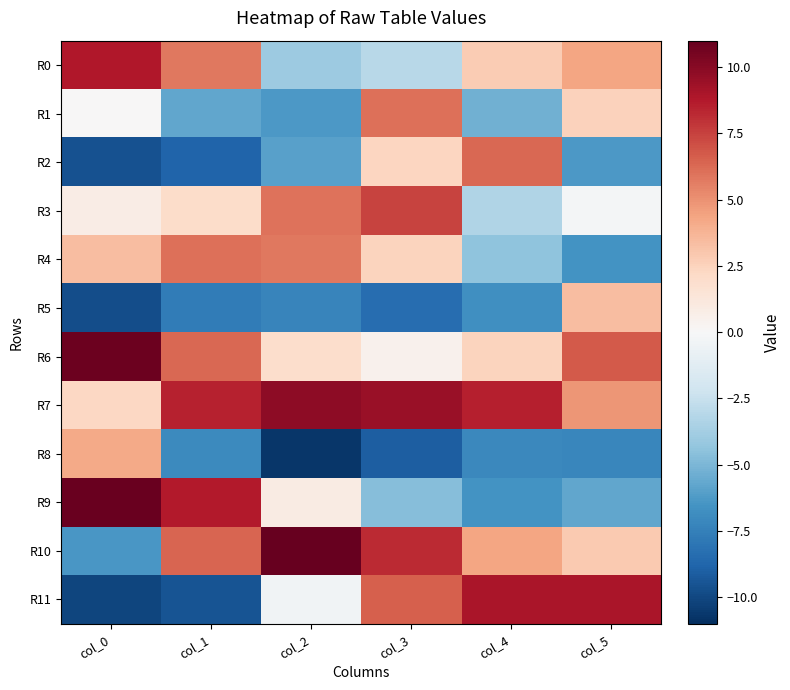

At how many categories does at least one series exceed 0?

6